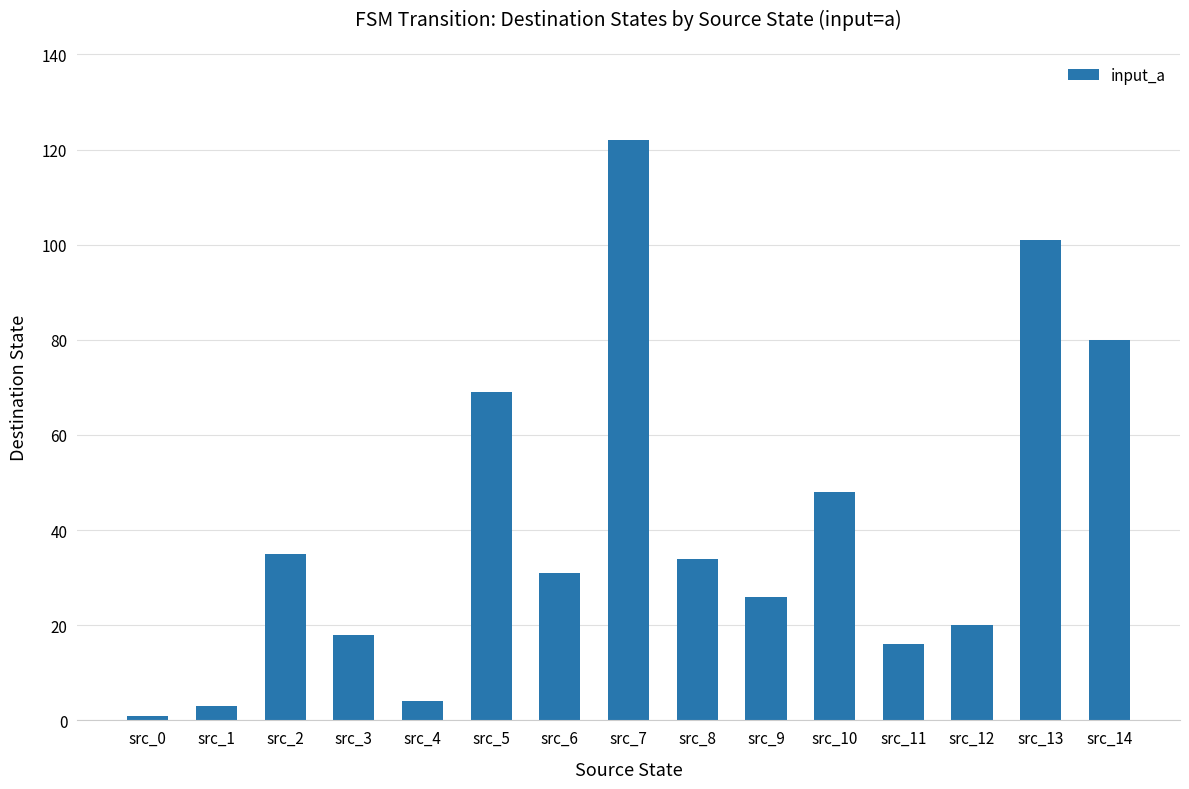

What is the ratio of the value at src_6 to the value at src_10?

0.6